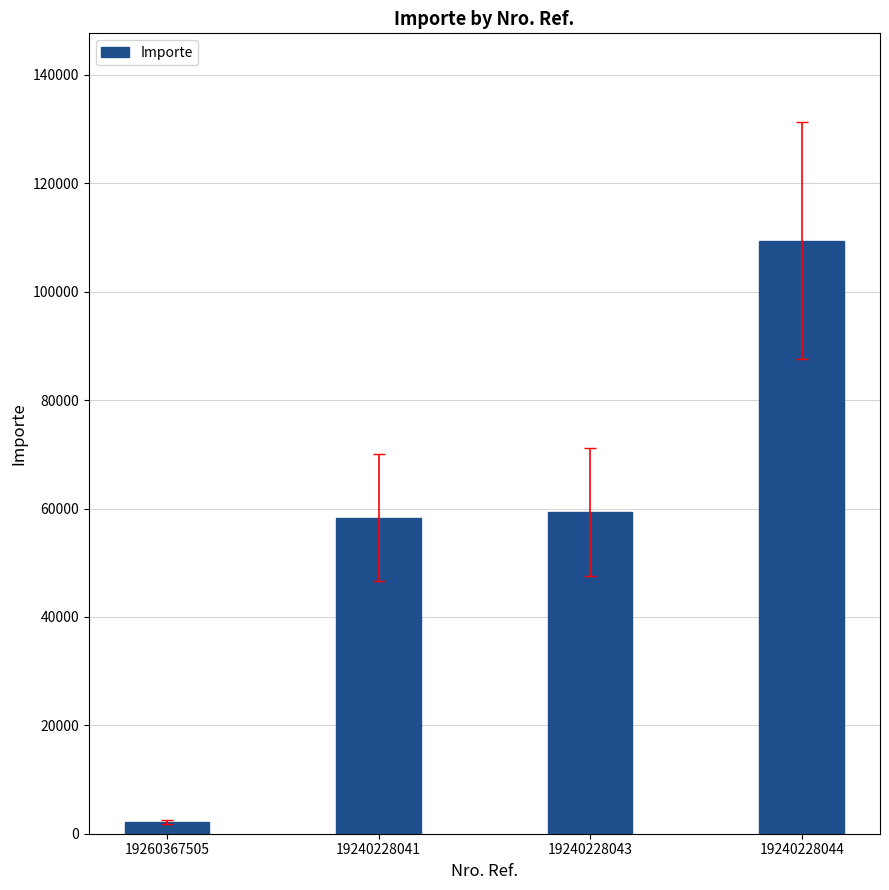

Is it true that the value at 19240228044 is 61609.9?

False